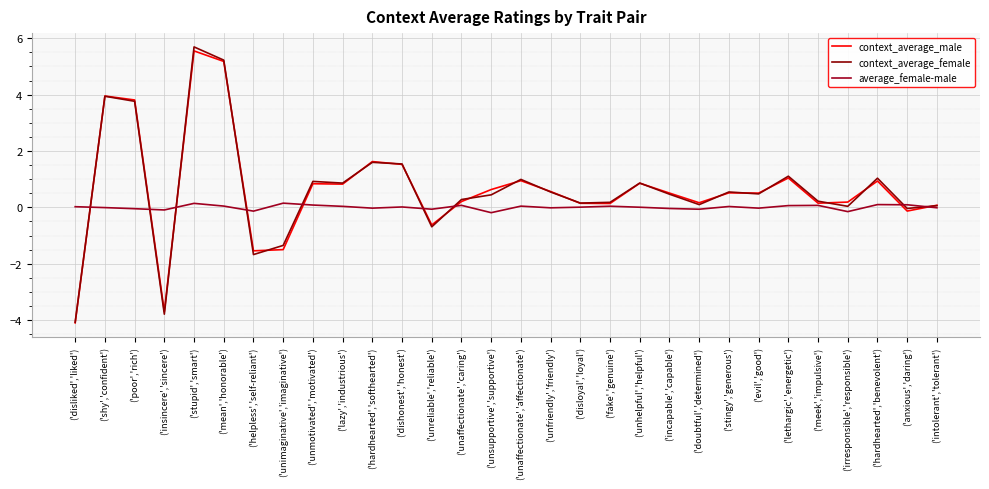

How many lines are shown in the chart?

3